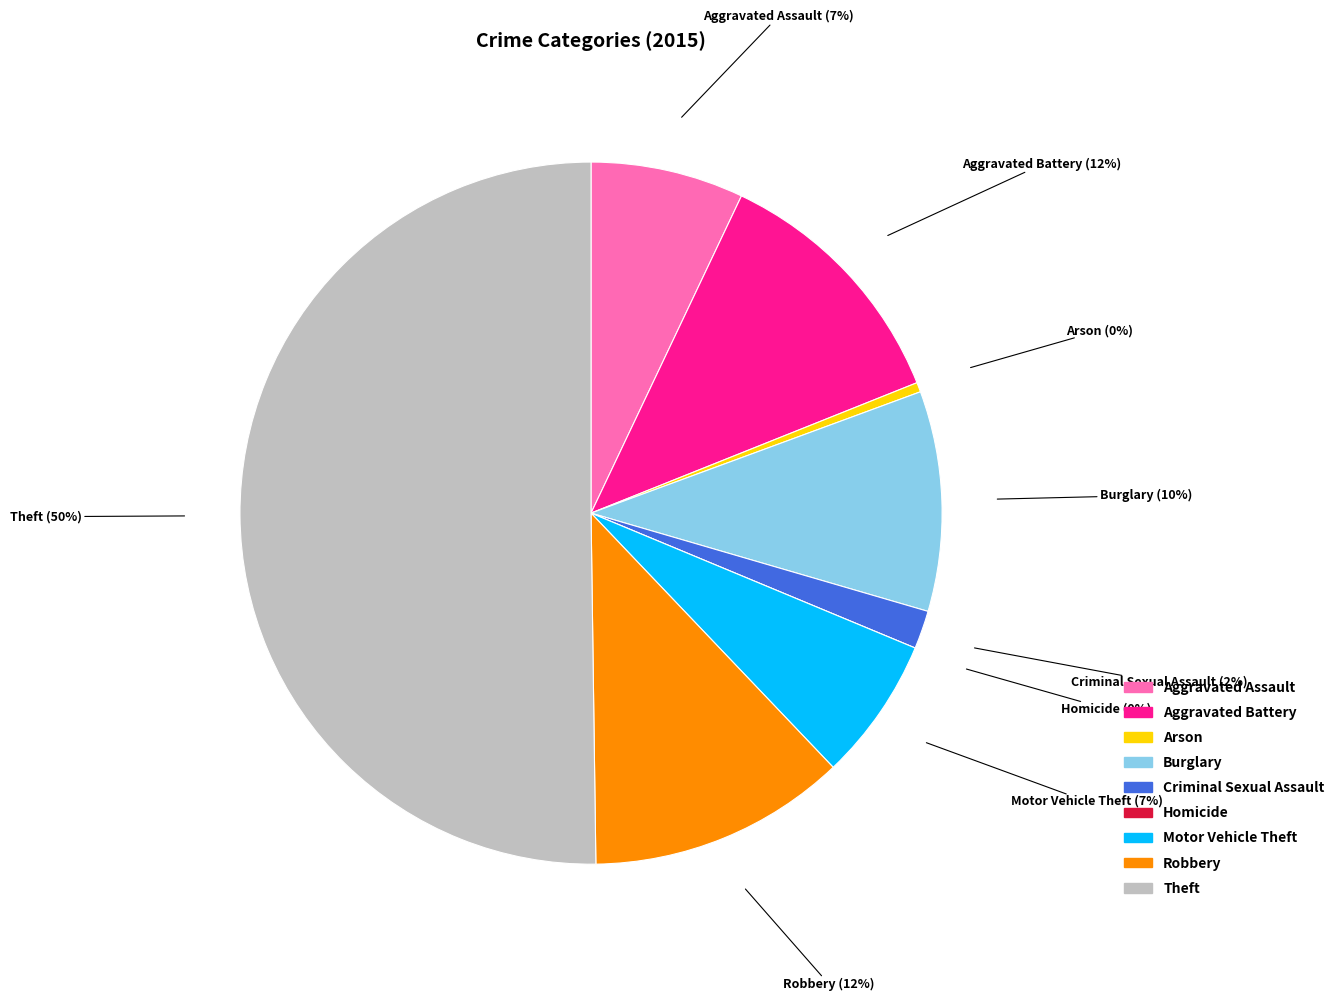

What percentage is the Burglary slice, to the nearest percent?

10%